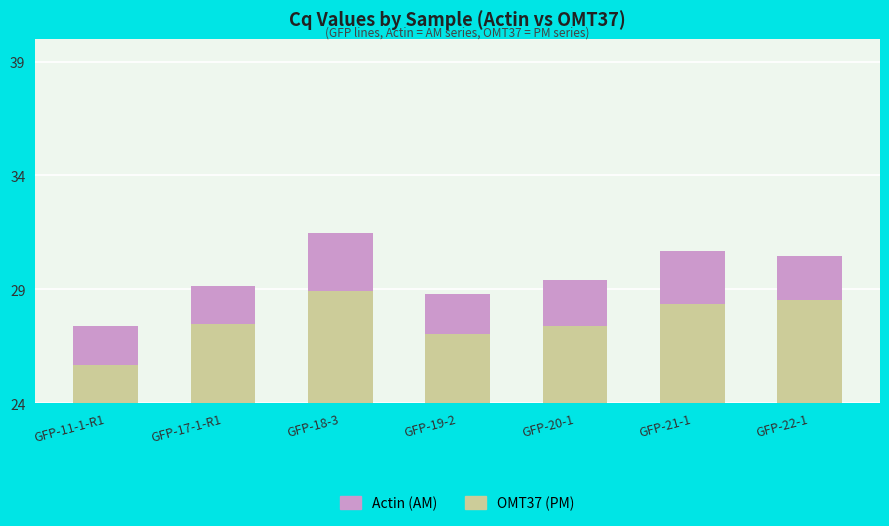

Does the chart contain any negative values?

No